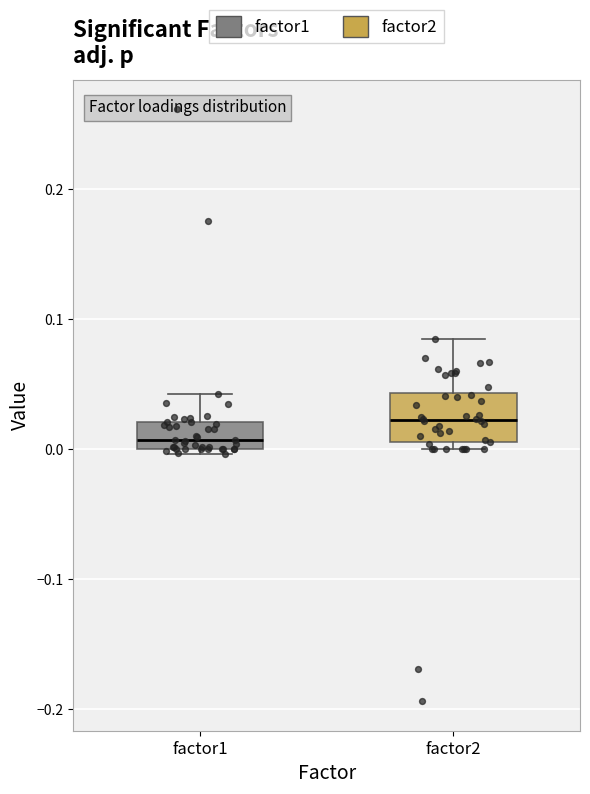

Reading left to right, read every box against the y-axis: the position of its median line, the range the box covers, and the ends of its whiskers. The values are not printed on the chart, so give them approximately, as read against the axis.

factor1: median 0.01, box 0.00 to 0.02, whiskers 0.00 (just below the box's lower edge) to 0.04
factor2: median 0.02, box 0.01 to 0.04, whiskers 0.00 to 0.08